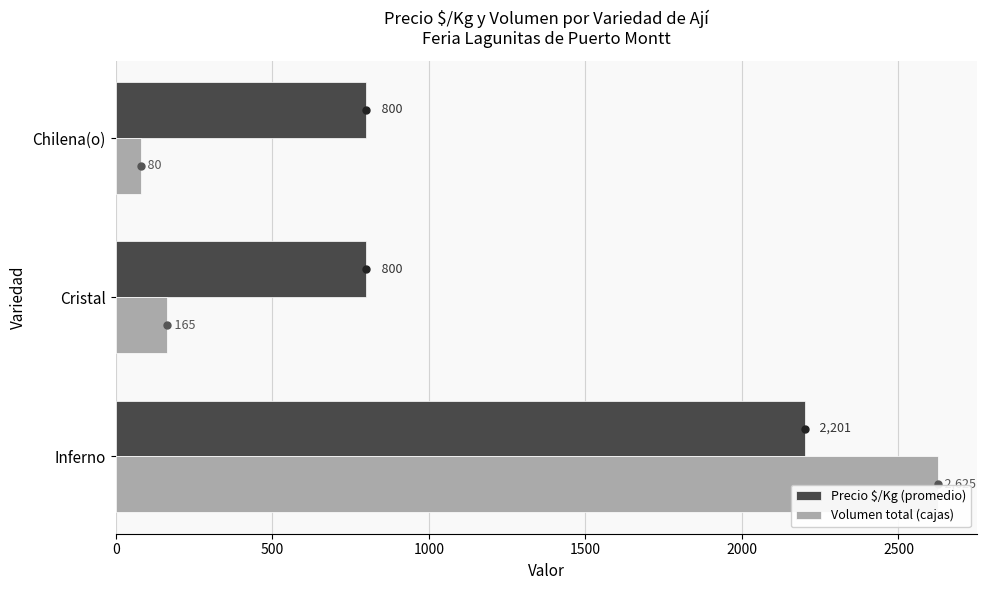

How many Precio $/Kg (promedio) values are between 800 and 2201?

3